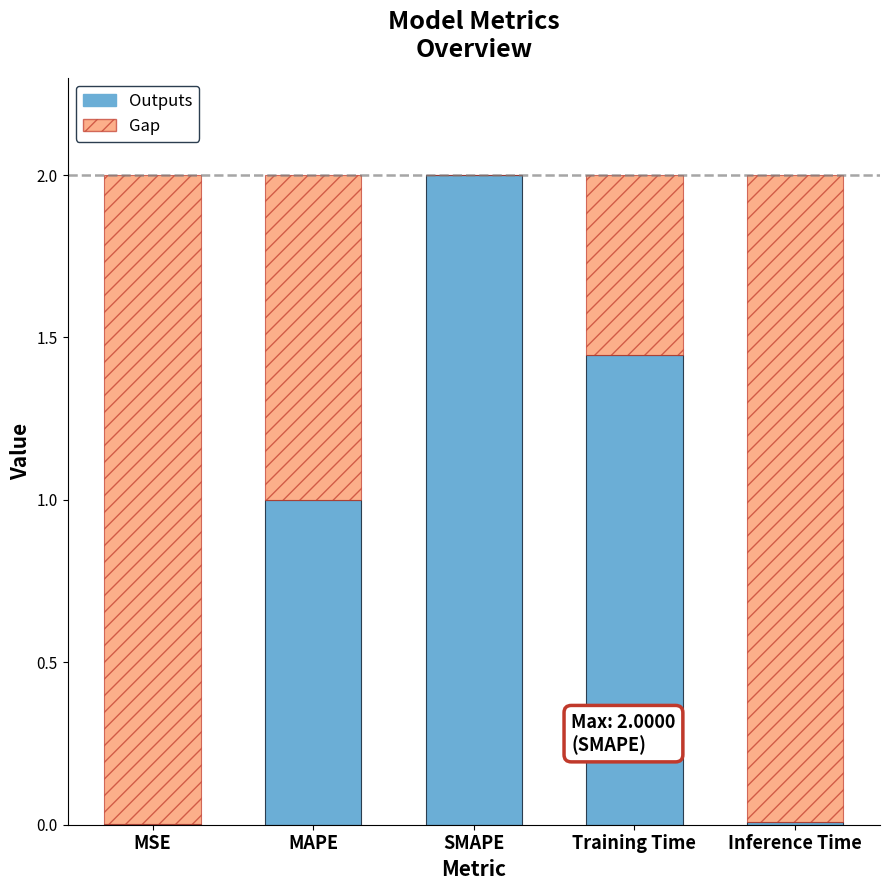

What is the total value across all series at Training Time?

2.0